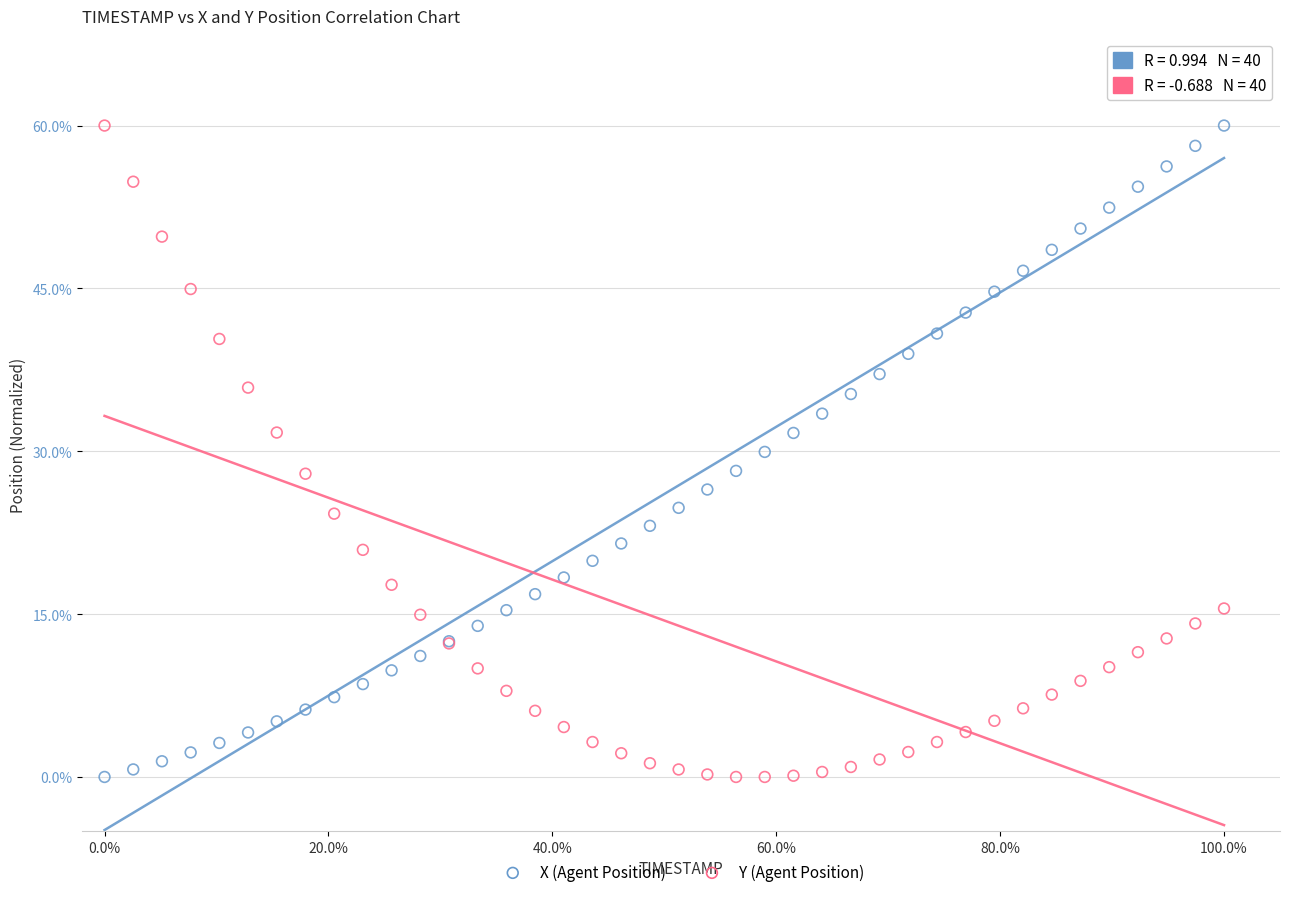

What is the X range (max minus min) for the scatter plot?

1.0